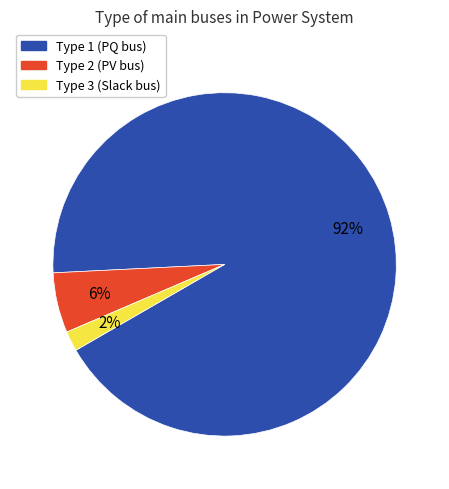

Is there any slice that represents more than half of the pie?

Yes